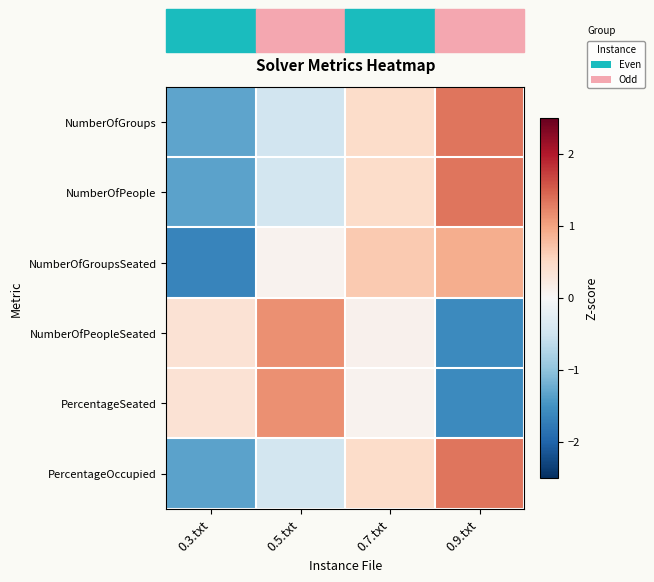

Reading left to right, what are all the values shown in this chart?

NumberOfGroups: 0.3.txt=-1.3	0.5.txt=-0.5	0.7.txt=0.5	0.9.txt=1.3
NumberOfPeople: 0.3.txt=-1.3	0.5.txt=-0.4	0.7.txt=0.4	0.9.txt=1.3
NumberOfGroupsSeated: 0.3.txt=-1.7	0.5.txt=0.1	0.7.txt=0.7	0.9.txt=0.9
NumberOfPeopleSeated: 0.3.txt=0.4	0.5.txt=1.1	0.7.txt=0.1	0.9.txt=-1.6
PercentageSeated: 0.3.txt=0.4	0.5.txt=1.1	0.7.txt=0.1	0.9.txt=-1.6
PercentageOccupied: 0.3.txt=-1.3	0.5.txt=-0.4	0.7.txt=0.4	0.9.txt=1.3